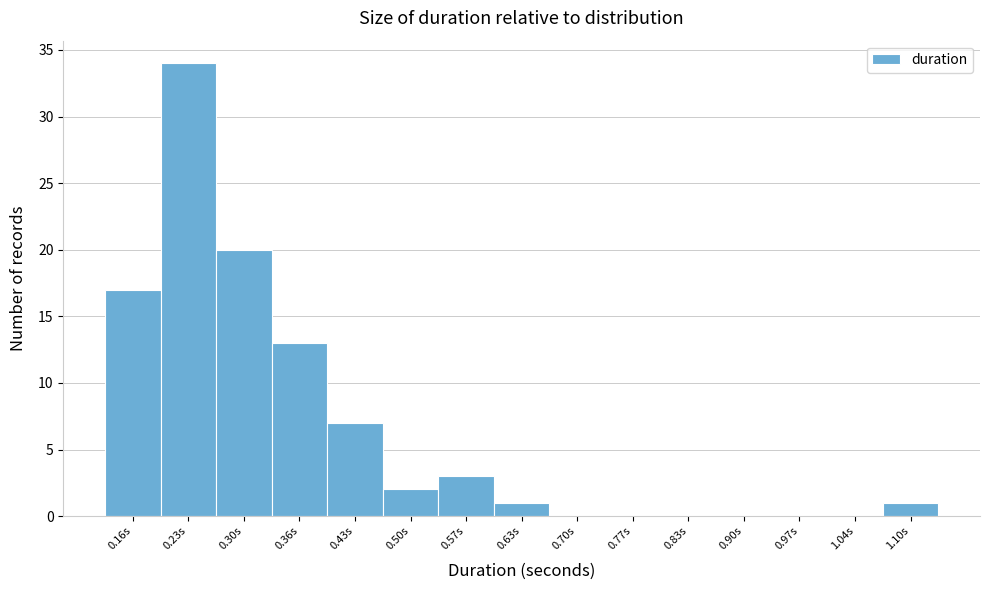

Reading right to left, extract all data points from this chart.

1.10s=1	1.04s=0	0.97s=0	0.90s=0	0.83s=0	0.77s=0	0.70s=0	0.63s=1	0.57s=3	0.50s=2	0.43s=7	0.36s=13	0.30s=20	0.23s=34	0.16s=17